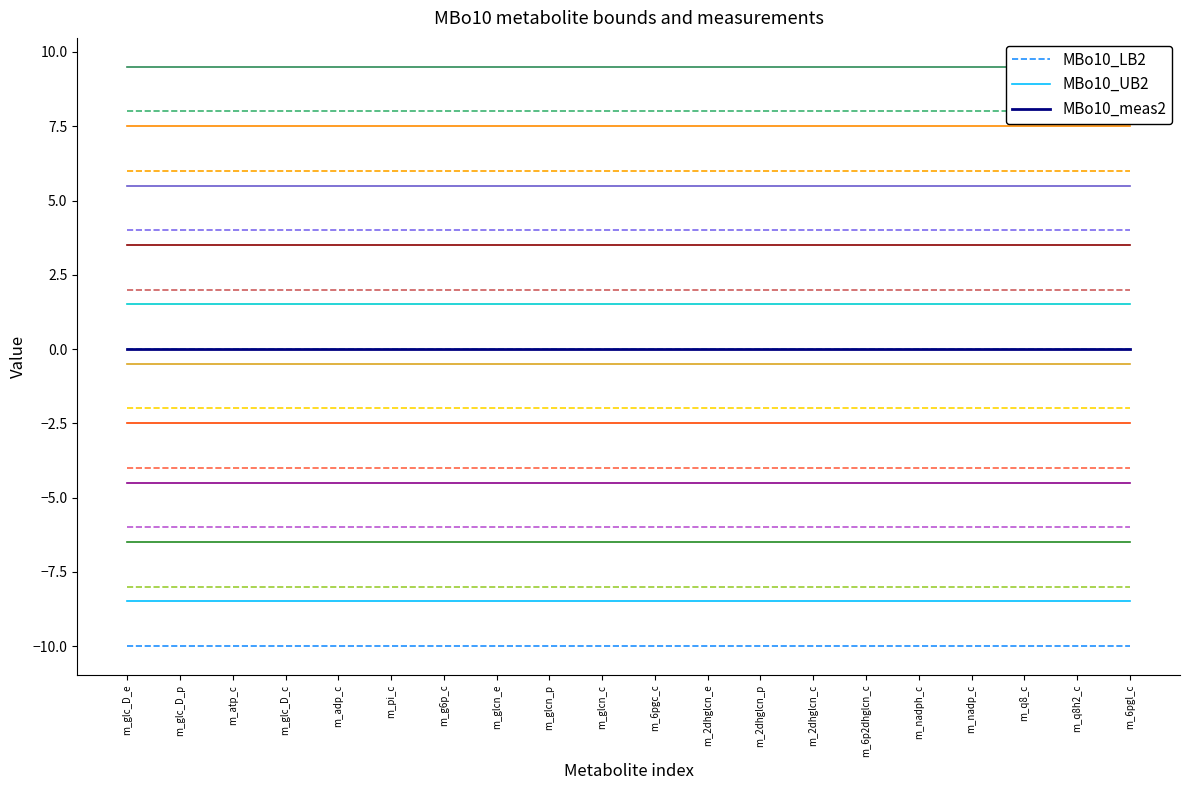

Is this an area chart (filled region under the line)?

No